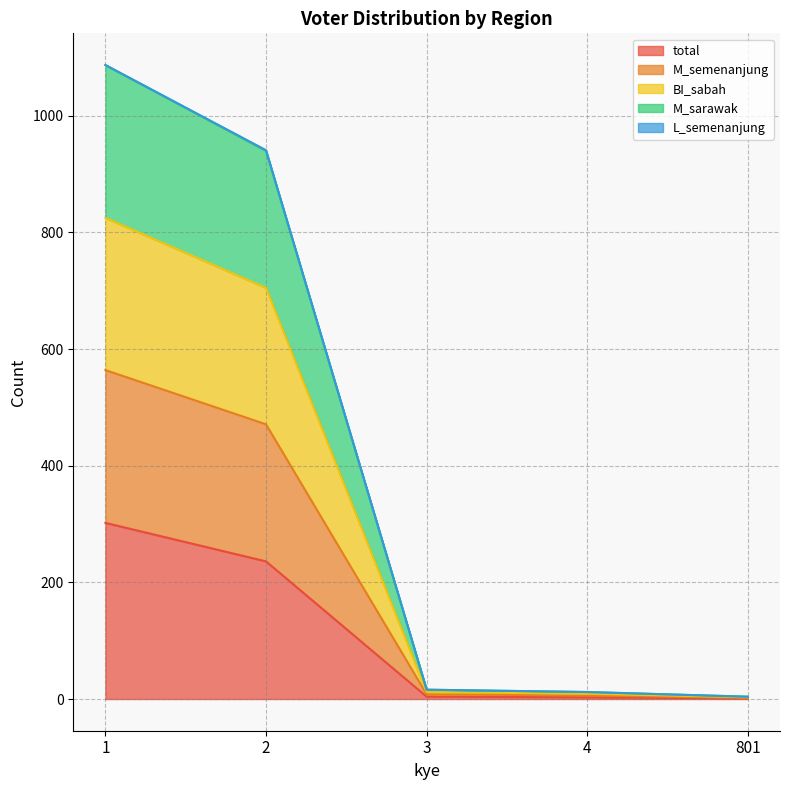

Does the chart have visible grid lines?

Yes